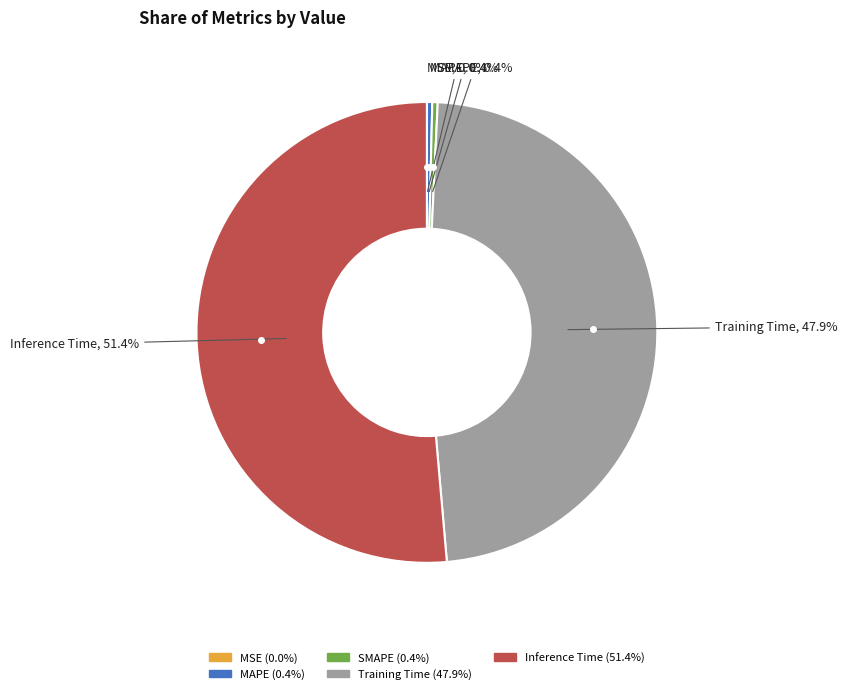

To the nearest percent, what percentage of the pie is Inference Time?

51%